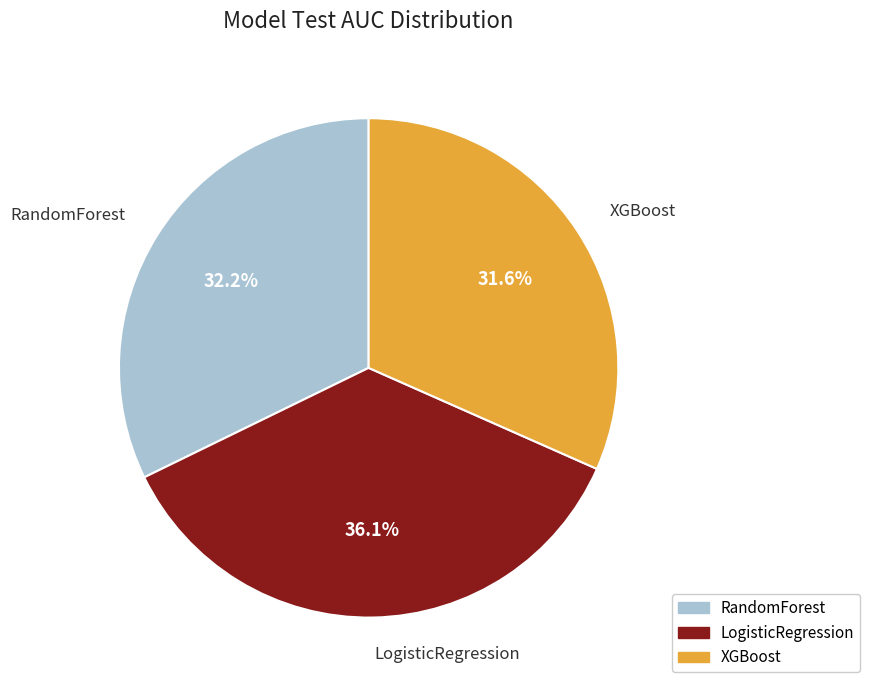

Count the number of slices in the pie.

3